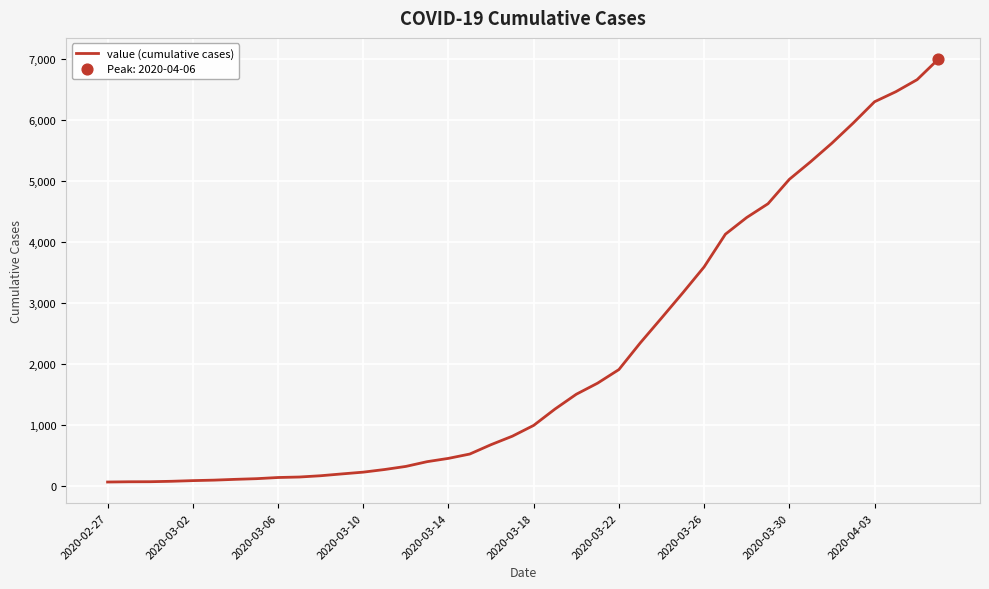

What is the maximum value shown in the chart?

7004